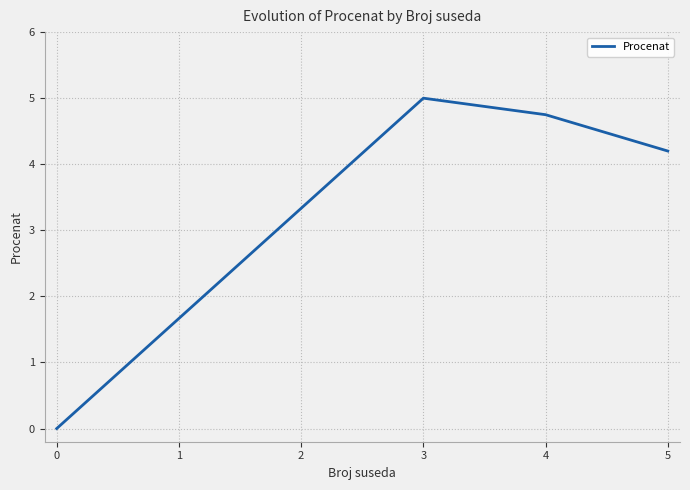

What is the greatest value displayed?

5.0